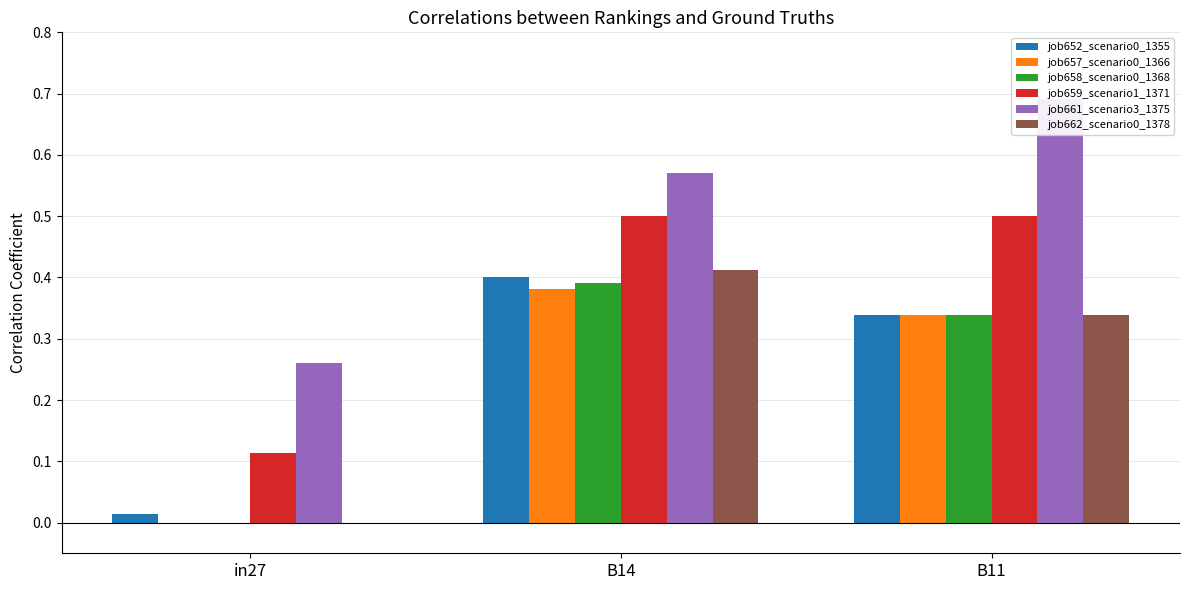

What is the sum of the job662_scenario0_1378 values at B11 and B14?

0.7